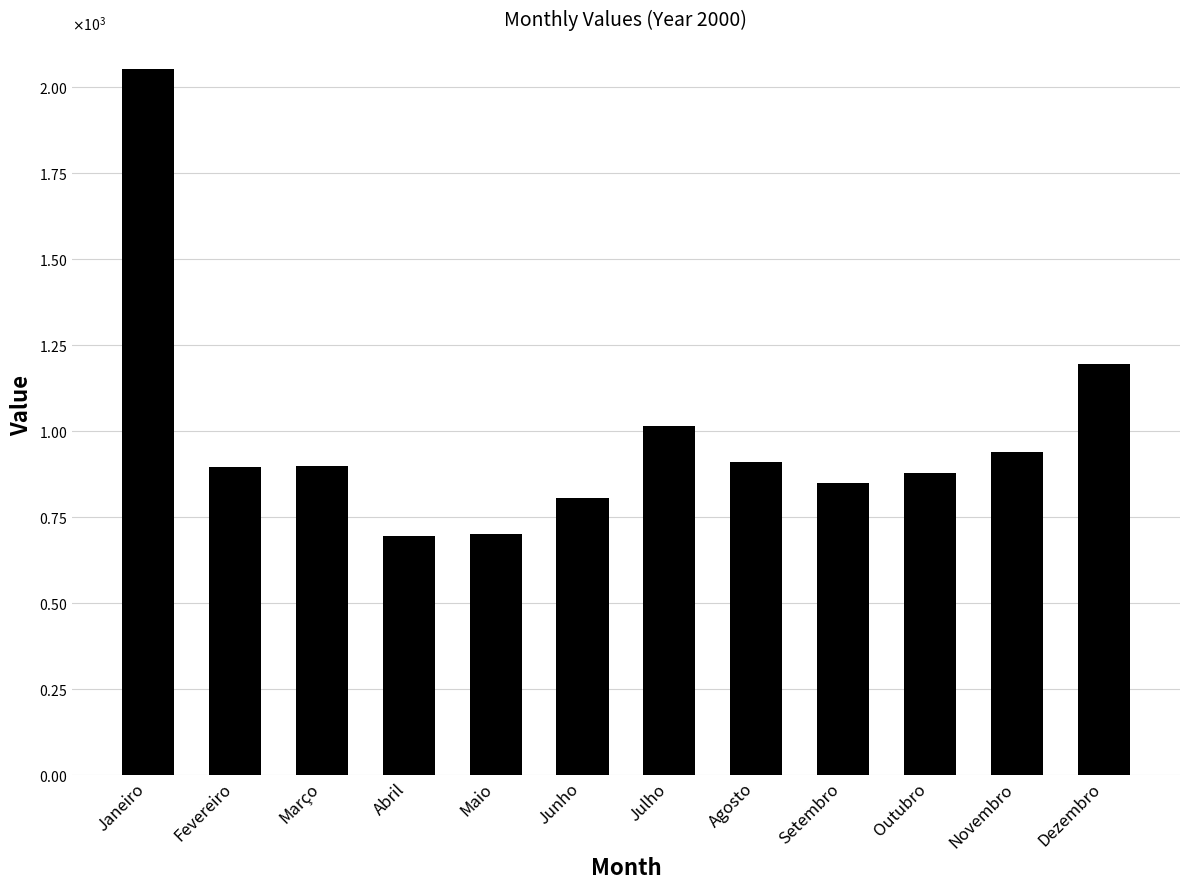

Rank the categories by value from highest to lowest.

Janeiro, Dezembro, Julho, Novembro, Agosto, Março, Fevereiro, Outubro, Setembro, Junho, Maio, Abril